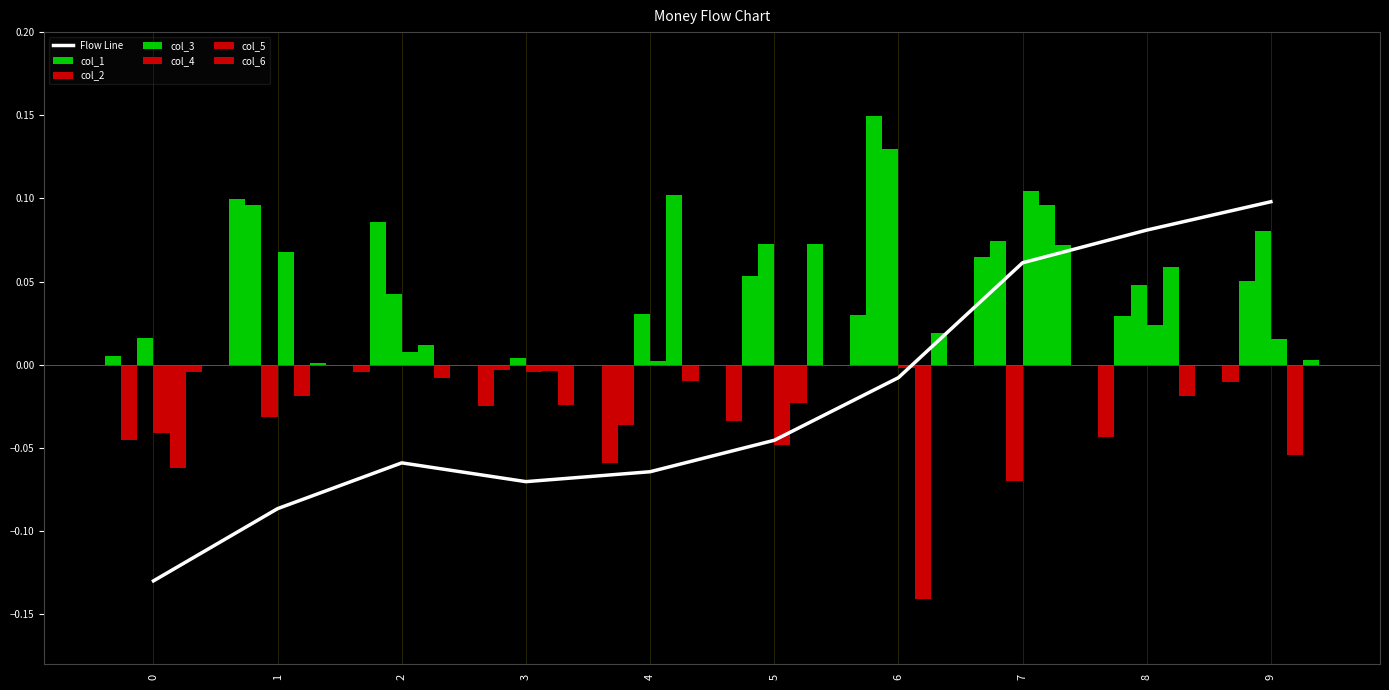

At which category is the sum across all series the highest?

7